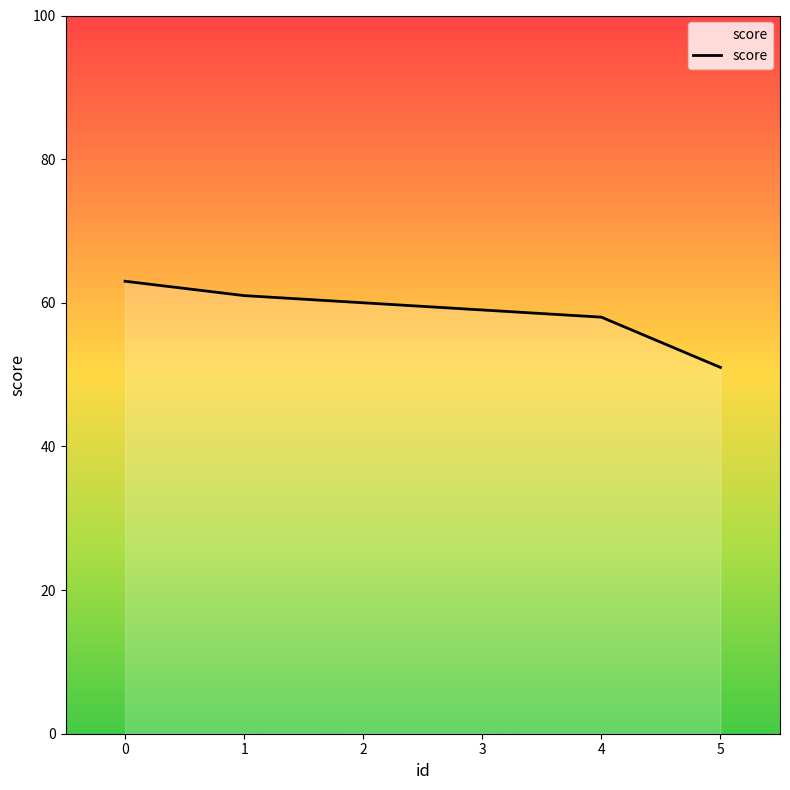

Does the chart have visible grid lines?

No